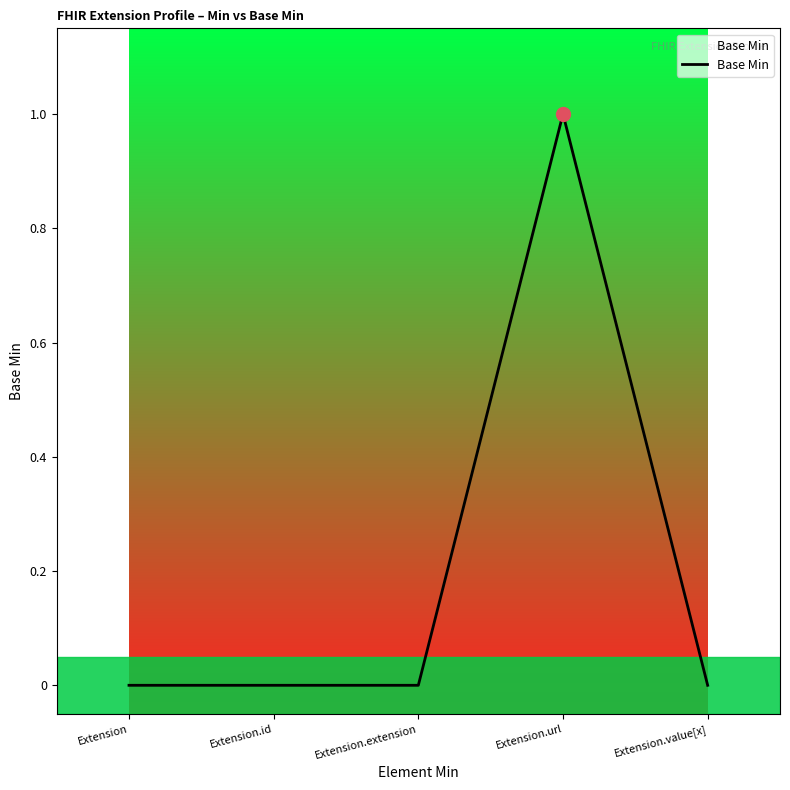

Which has a higher value, Extension.id or Extension.url?

Extension.url